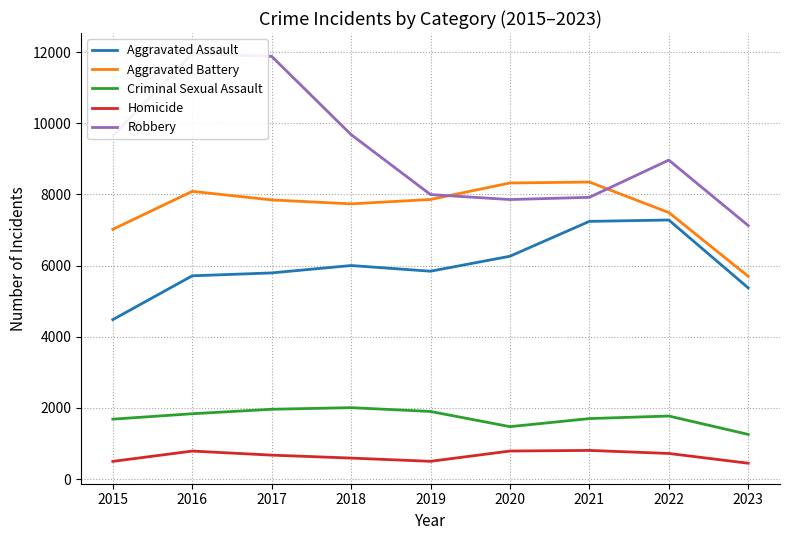

The Robbery series shows 7124 at 2023. True or false?

True